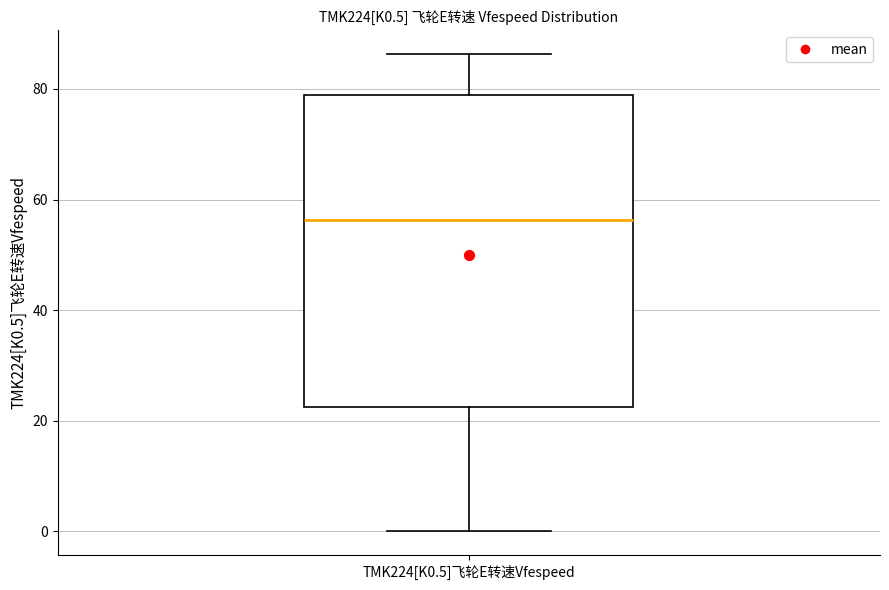

Where is the lower edge of the box for TMK224[K0.5]飞轮E转速Vfespeed on the y-axis? The values are not printed on the chart, so give them approximately, as read against the axis.

22